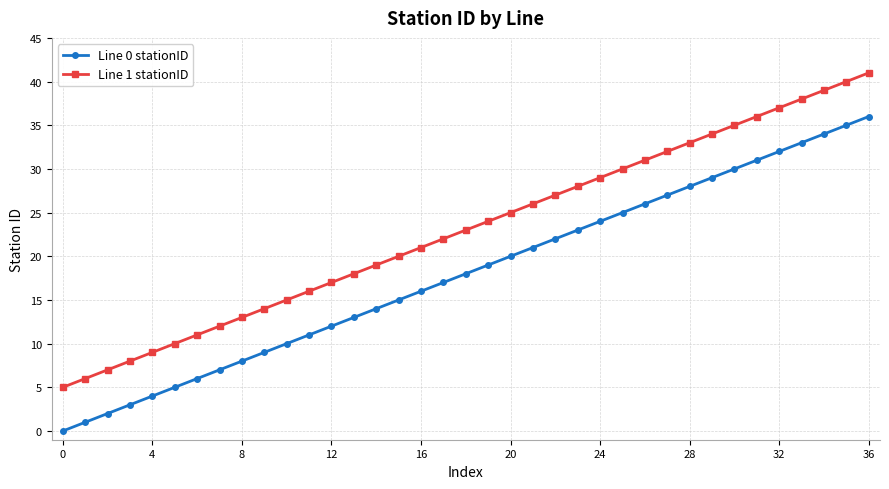

True or false: Line 1 stationID has more than 1 points higher than both neighbors.

False